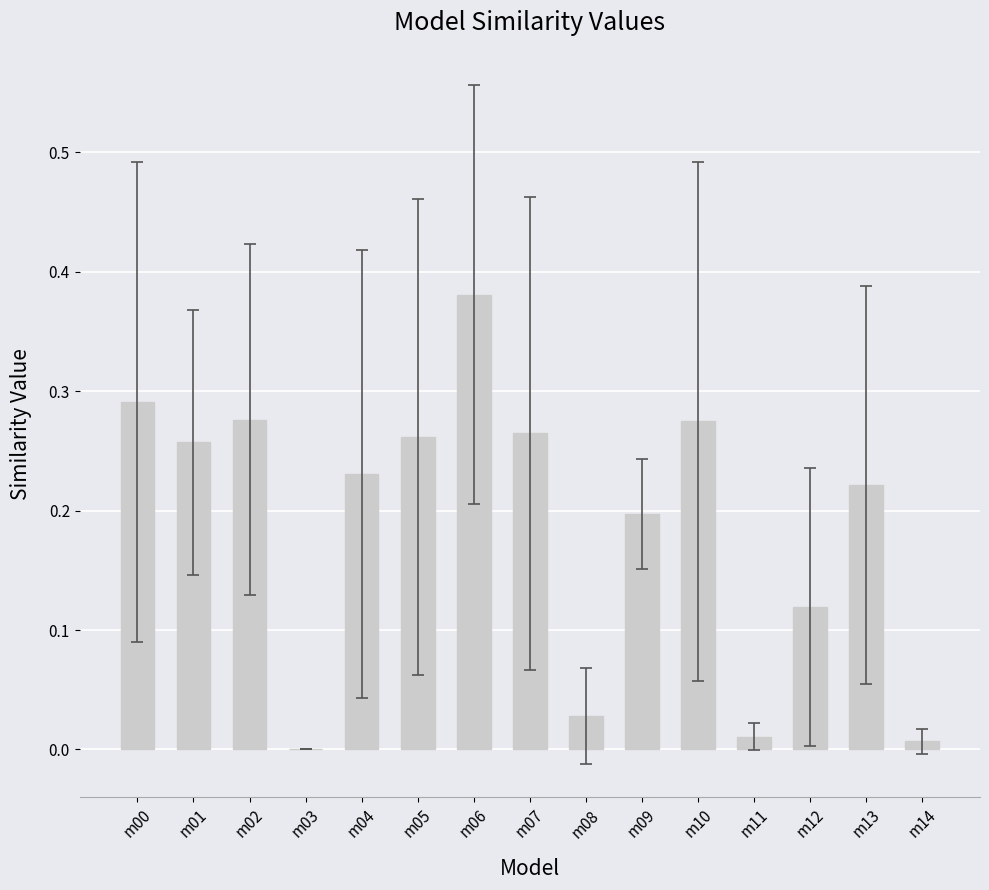

True or false: the data shows 0.2 at m04.

True